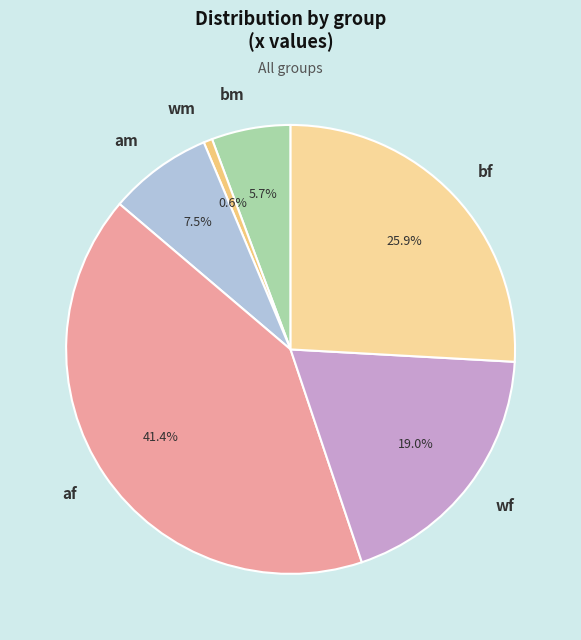

True or false: af accounts for 49% of the total.

False